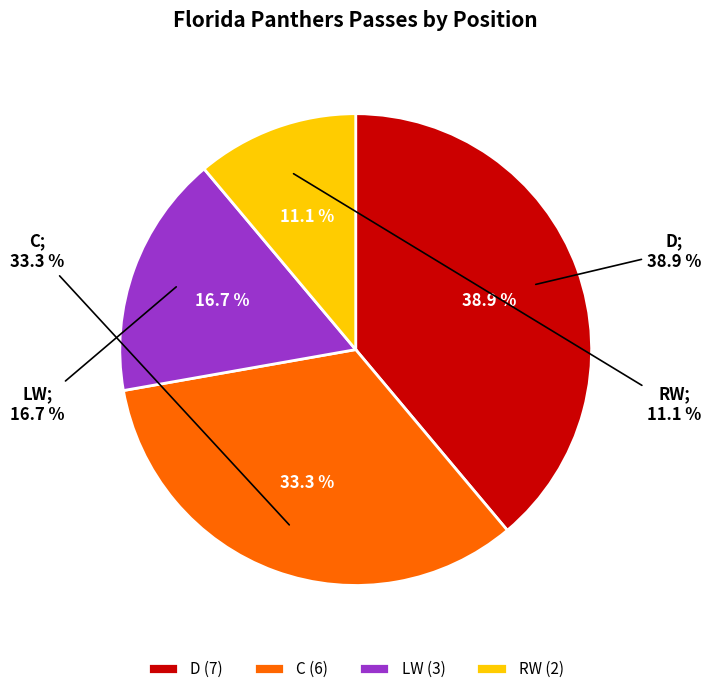

To the nearest percent, what is the average slice percentage?

25%